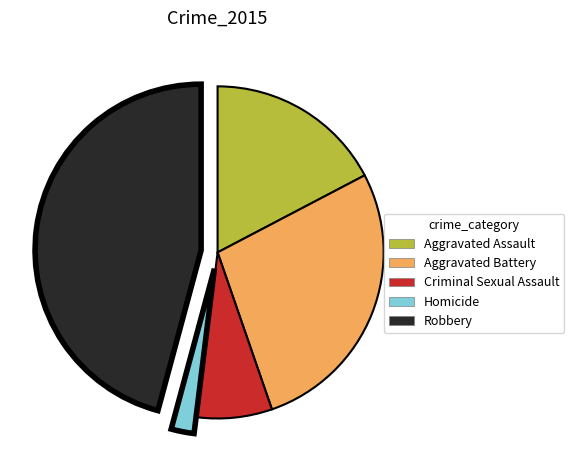

Combined, do Criminal Sexual Assault and Aggravated Battery account for over 50%?

No